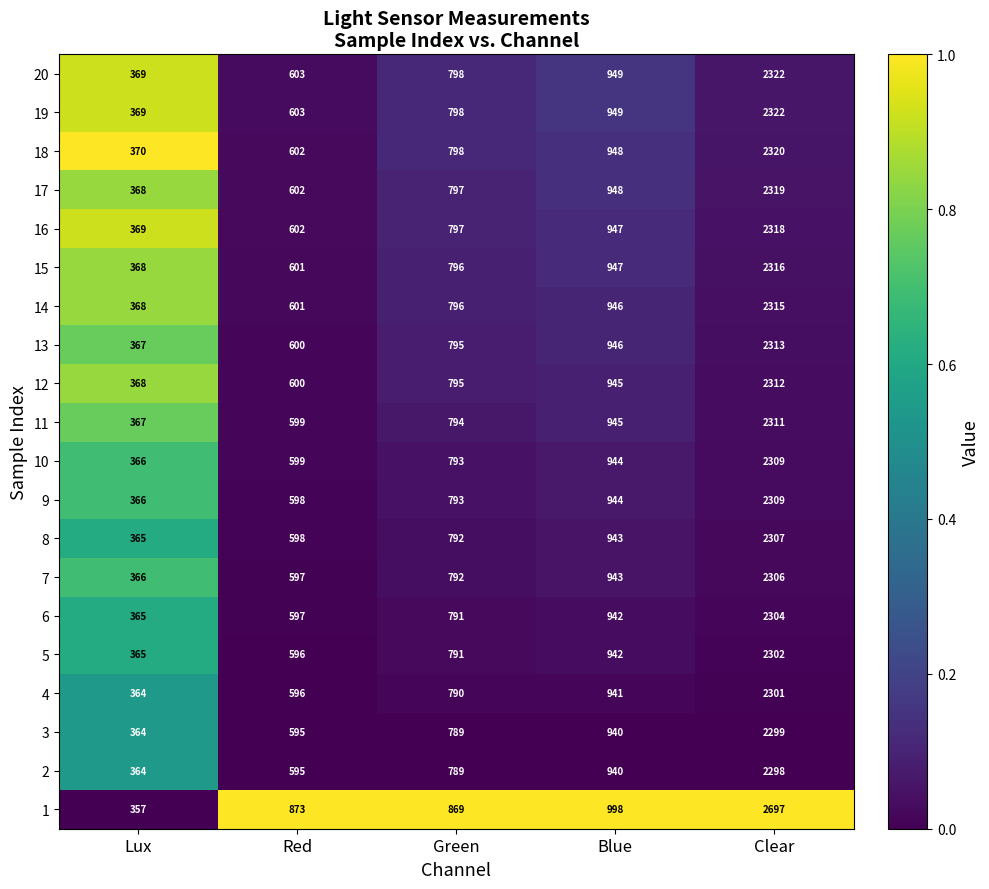

Count the number of data series in this chart.

20